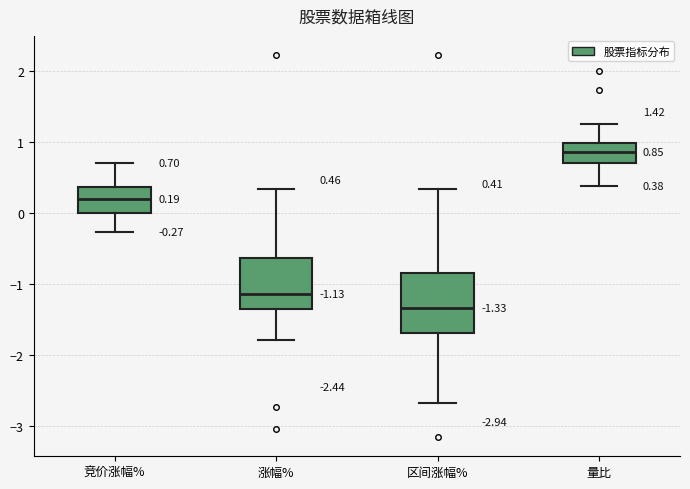

Which box has the highest median line?

量比